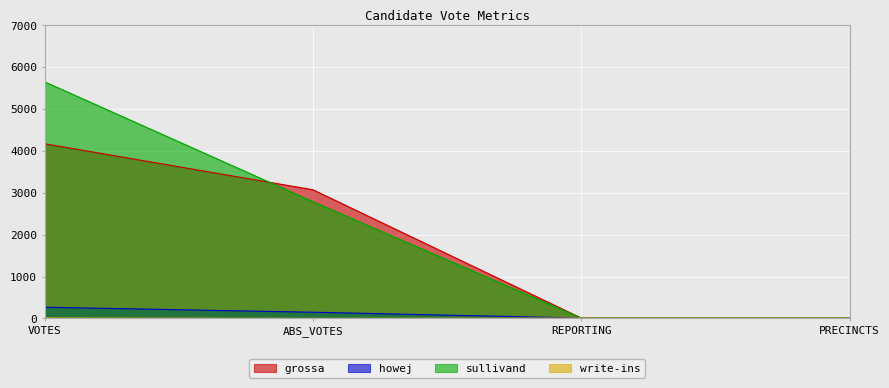

What is the label of the 3rd point from the right?

ABS_VOTES